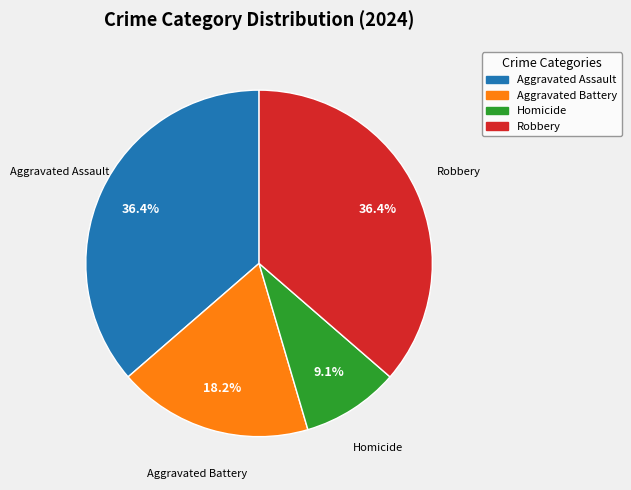

How many slices are in this pie chart?

4